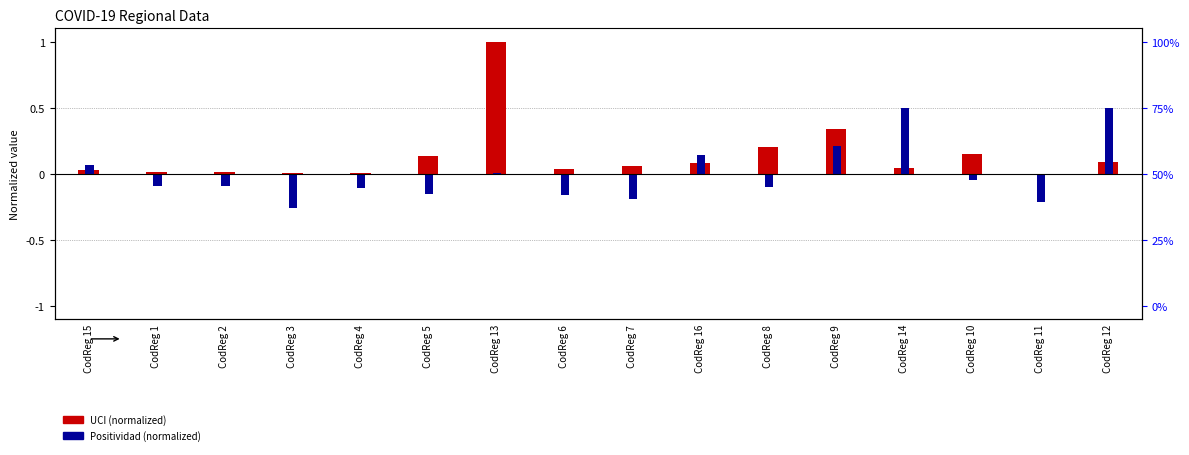

Reading left to right, list all the values displayed in this chart.

UCI (normalized): 0.0	0.0	0.0	0.0	0.0	0.1	1.0	0.0	0.1	0.1	0.2	0.3	0.0	0.1	0.0	0.1
Positividad (normalized): 0.1	-0.1	-0.1	-0.3	-0.1	-0.2	0.0	-0.2	-0.2	0.1	-0.1	0.2	0.5	-0.0	-0.2	0.5